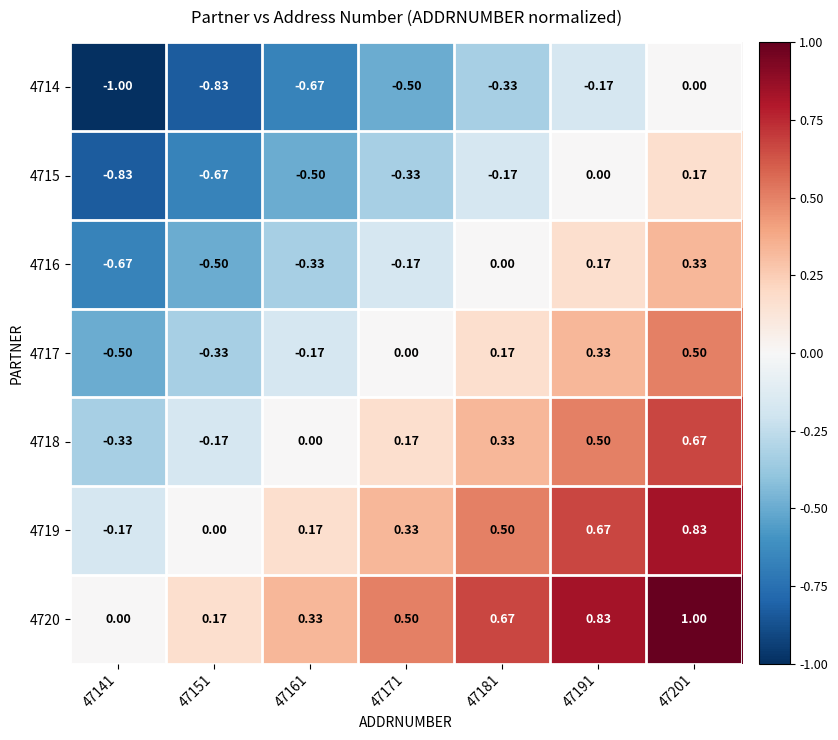

Count the number of categories in the chart.

7